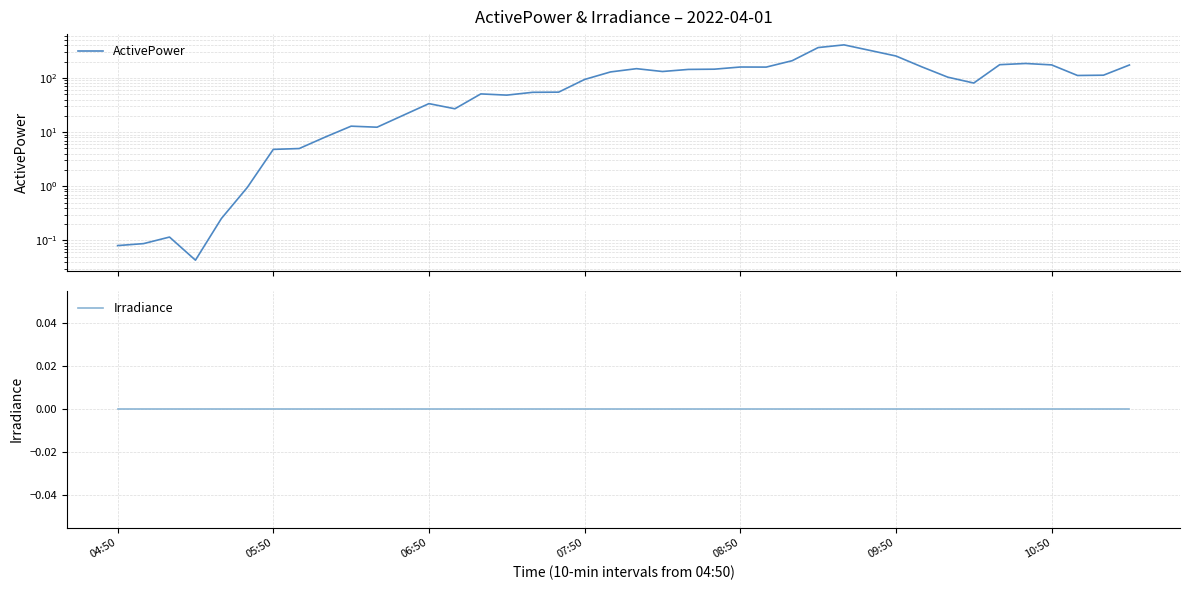

True or false: ActivePower and Irradiance cross at least once.

False